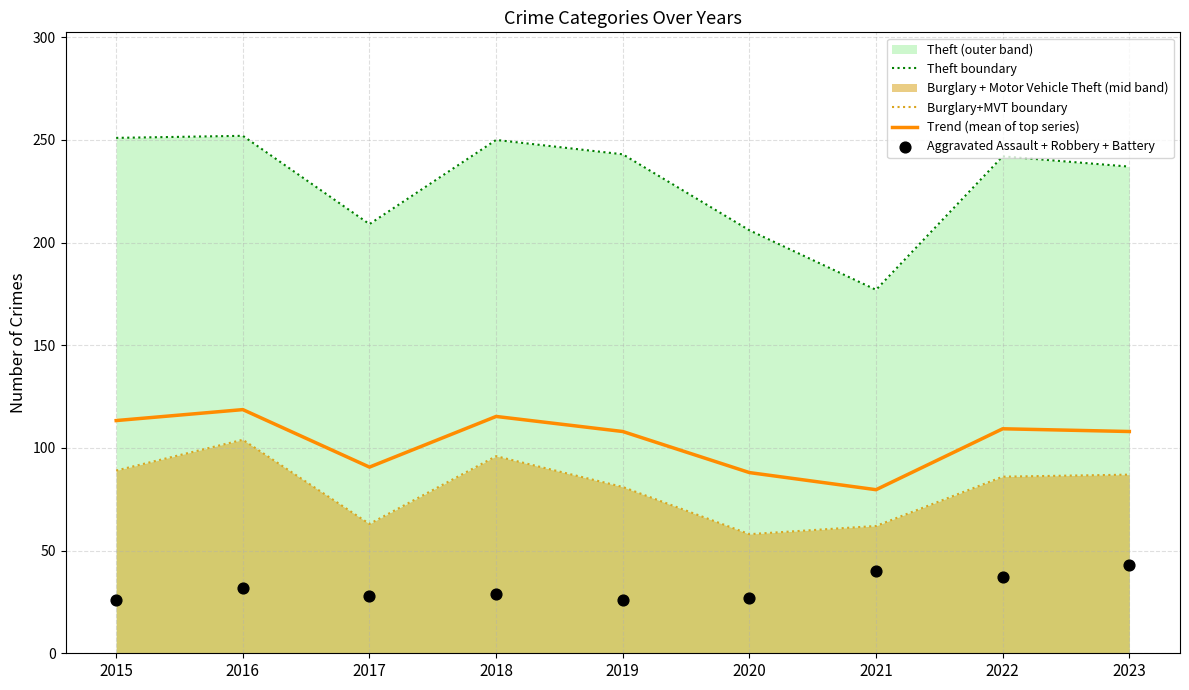

Which series has the largest Y range (max minus min)?

Theft boundary